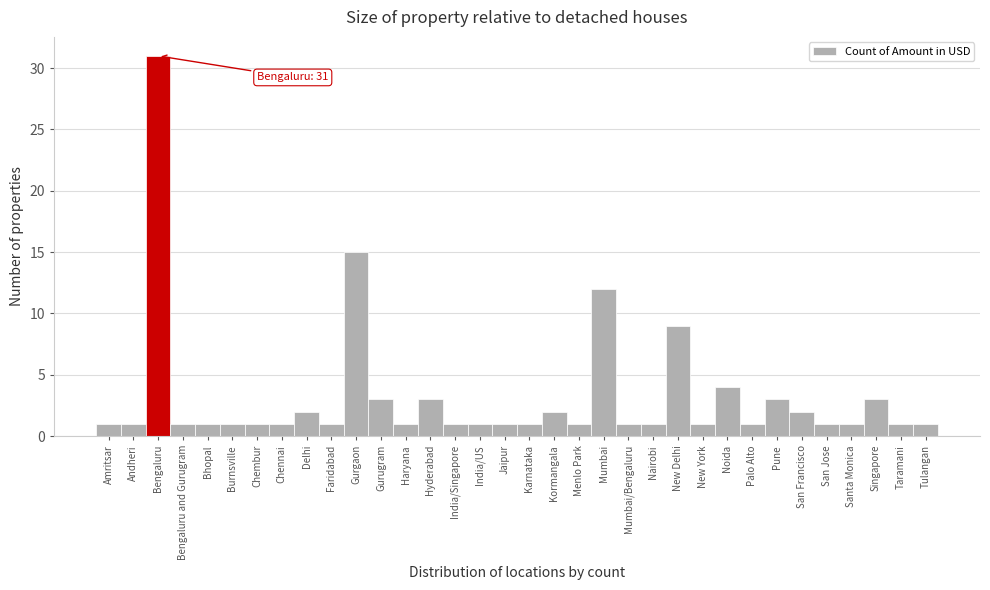

The chart shows a value of 1 at Haryana. True or false?

True